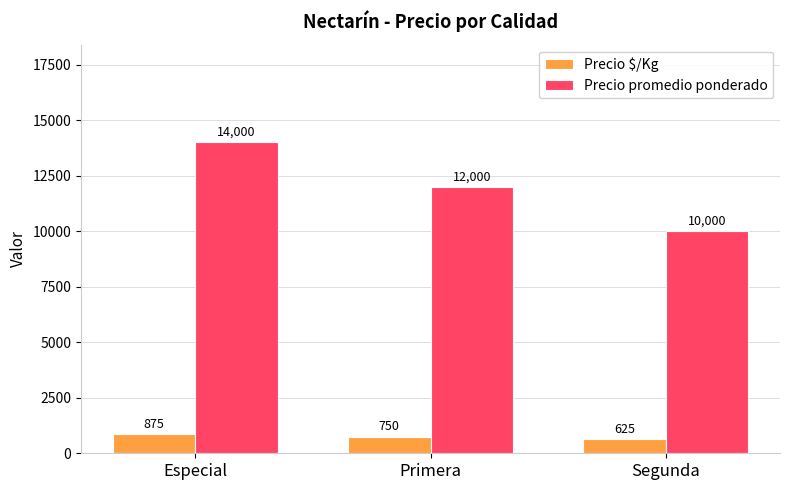

Which series has the largest total across all categories?

Precio promedio ponderado